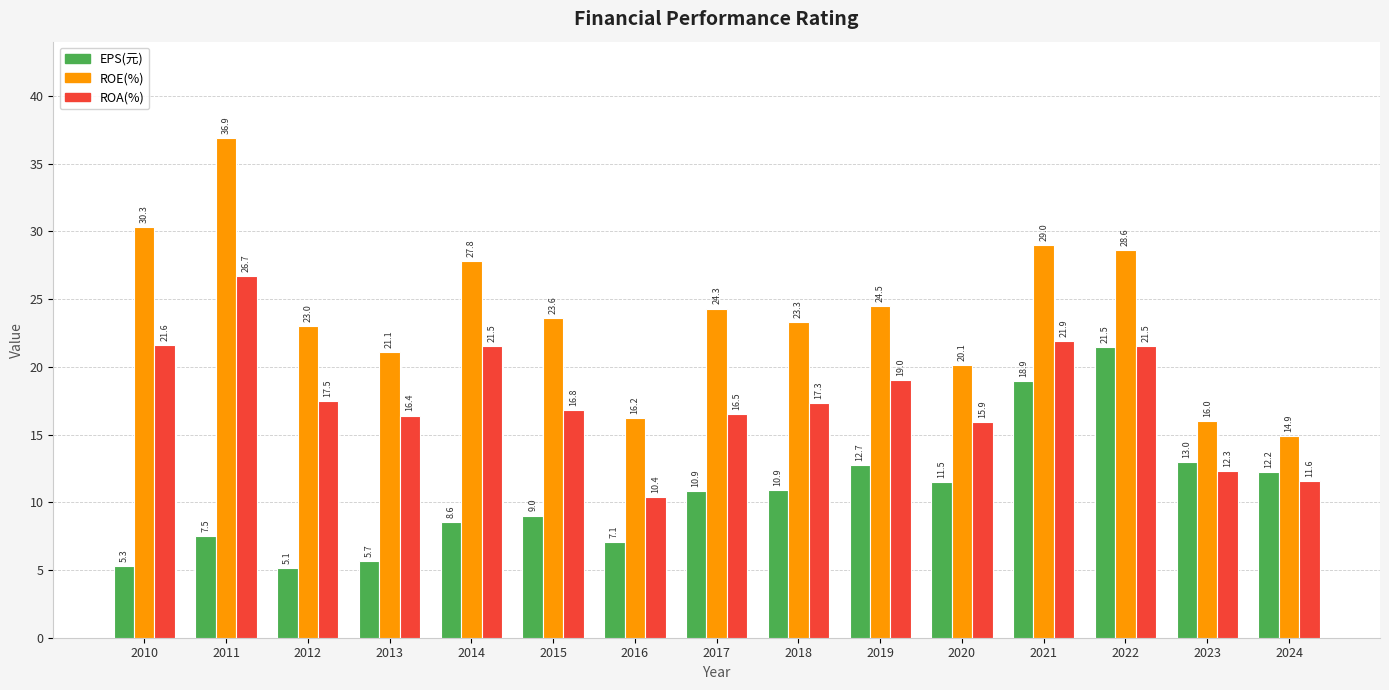

What is the value of the ROA(%) bar at the 6th from the left?

16.8